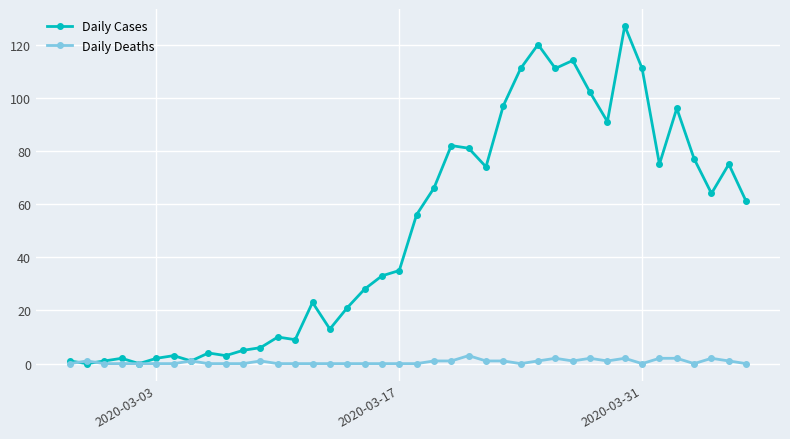

Which series ends up on top after the final intersection of Daily Cases and Daily Deaths?

Daily Cases